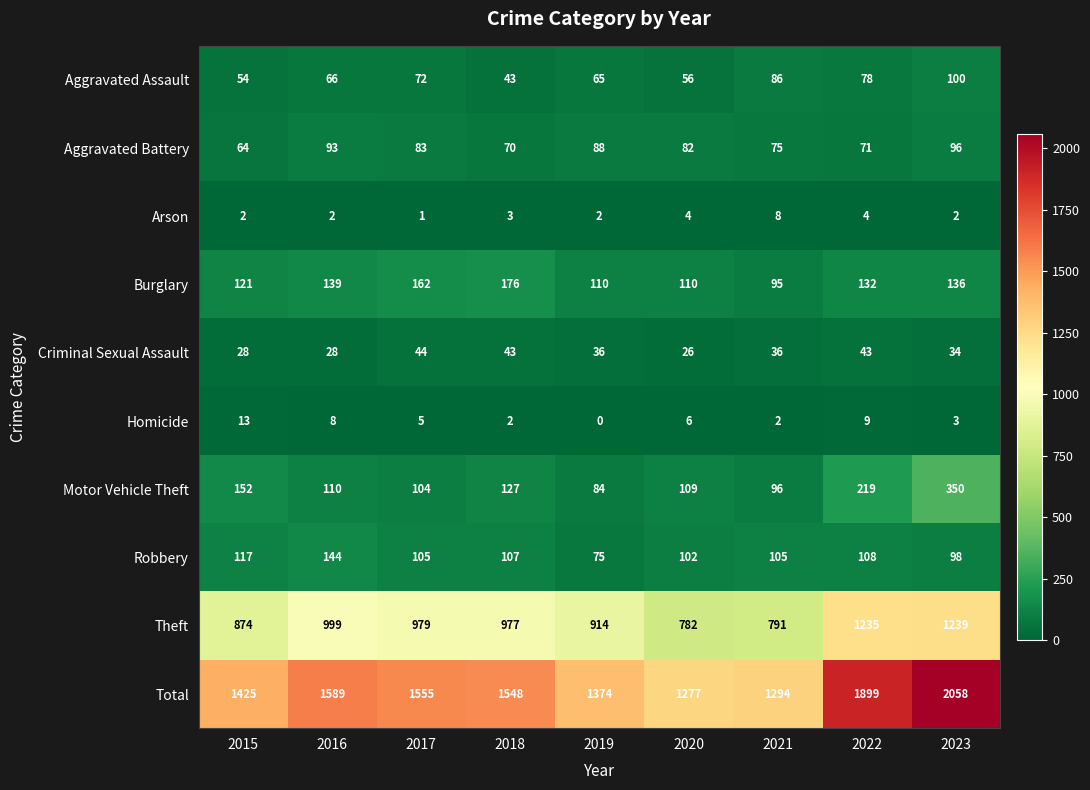

At how many categories does at least one series exceed 527?

9